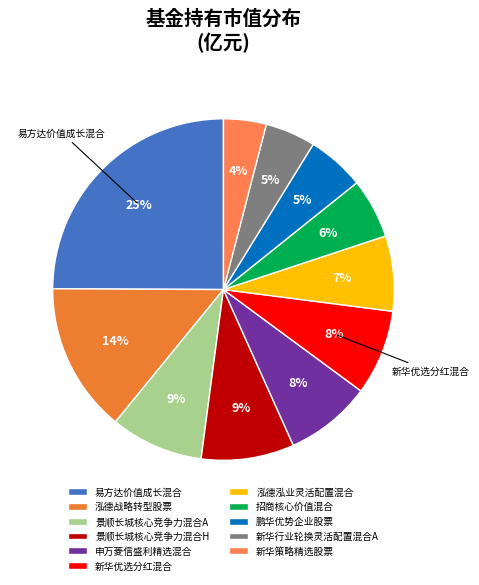

Count the number of slices in the pie.

11